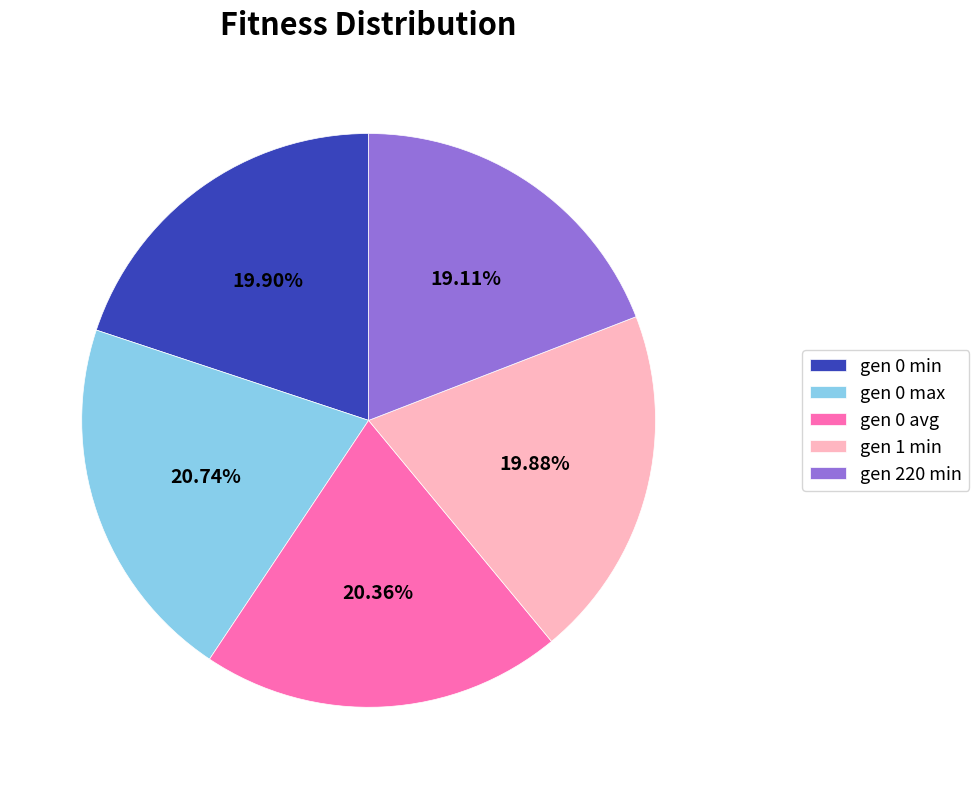

How many slices are in this pie chart?

5